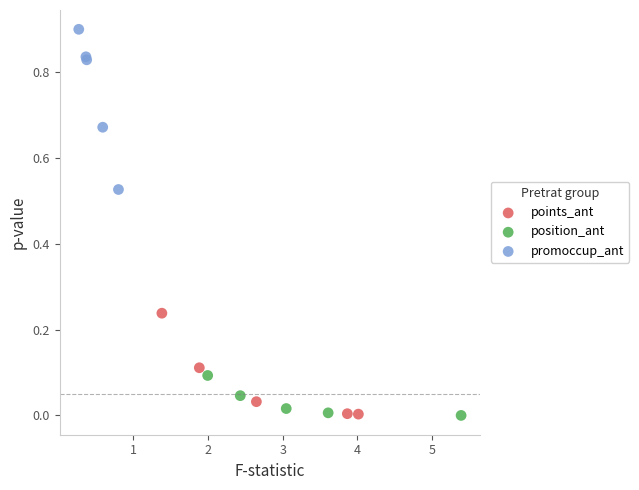

What are all the series names shown in the legend?

points_ant, position_ant, promoccup_ant